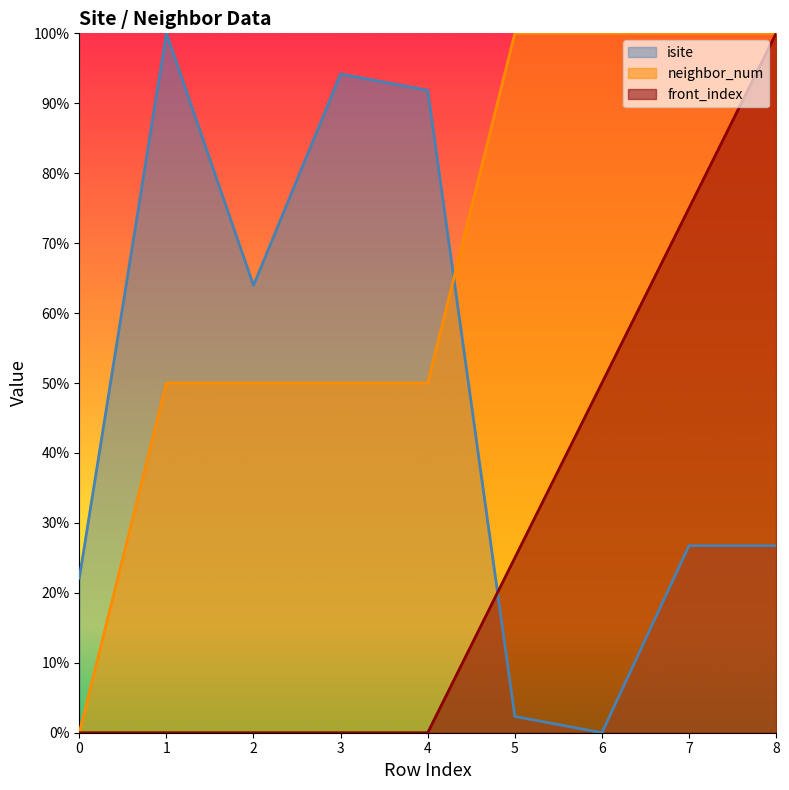

Between 5 and 6, which series saw the biggest shift?

front_index